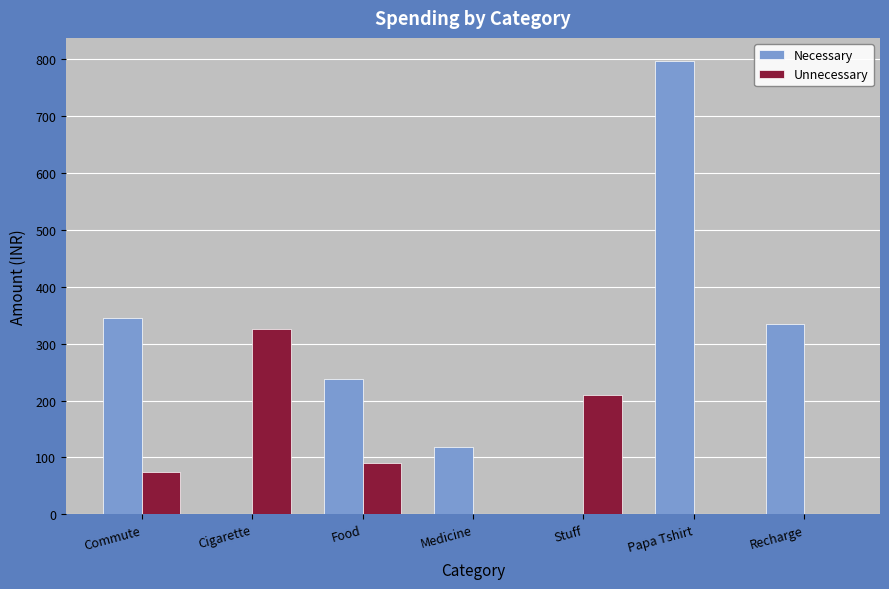

The value of Unnecessary at Stuff is 336. True or false?

False